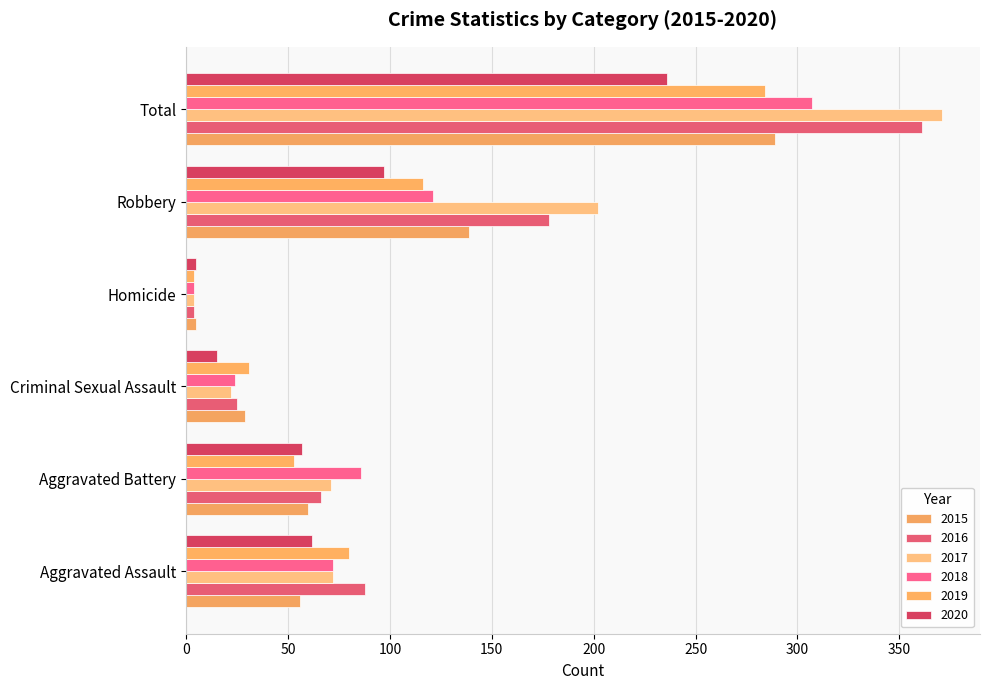

True or false: 2018 has a value of 86 at Aggravated Battery.

True